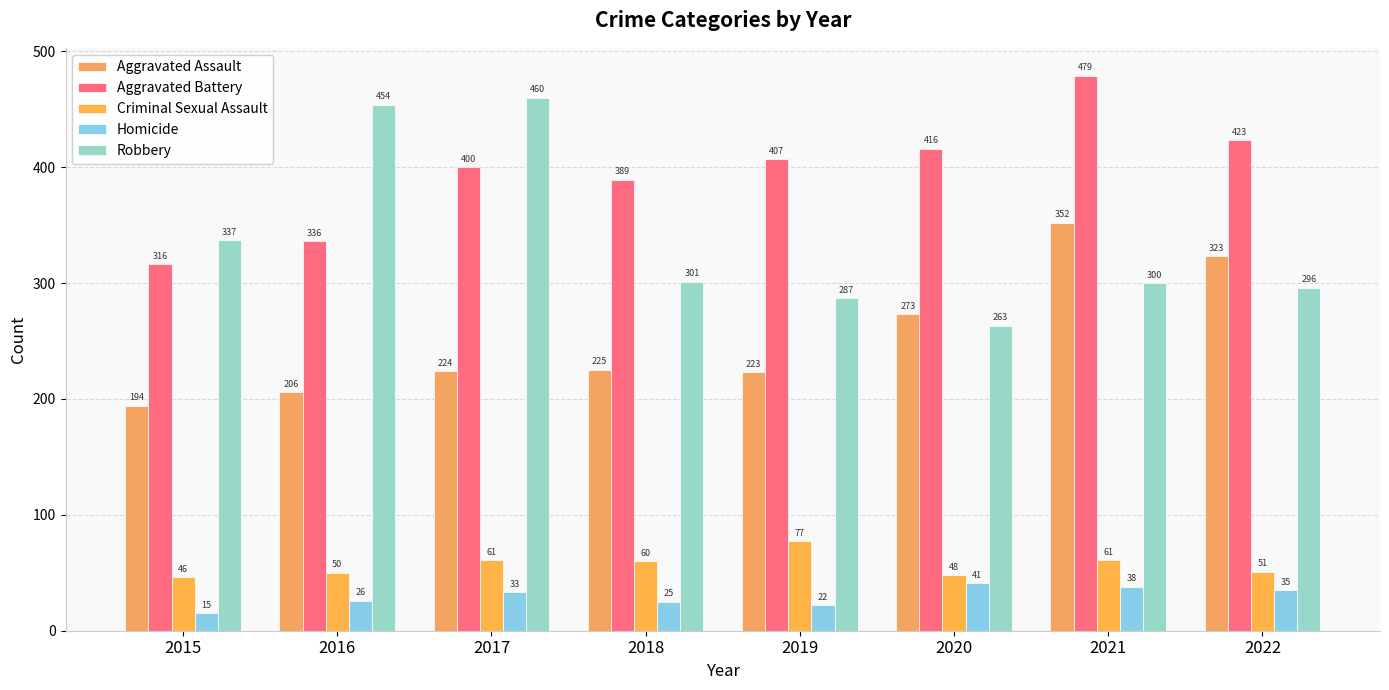

At which label does Criminal Sexual Assault first exceed 60?

2017